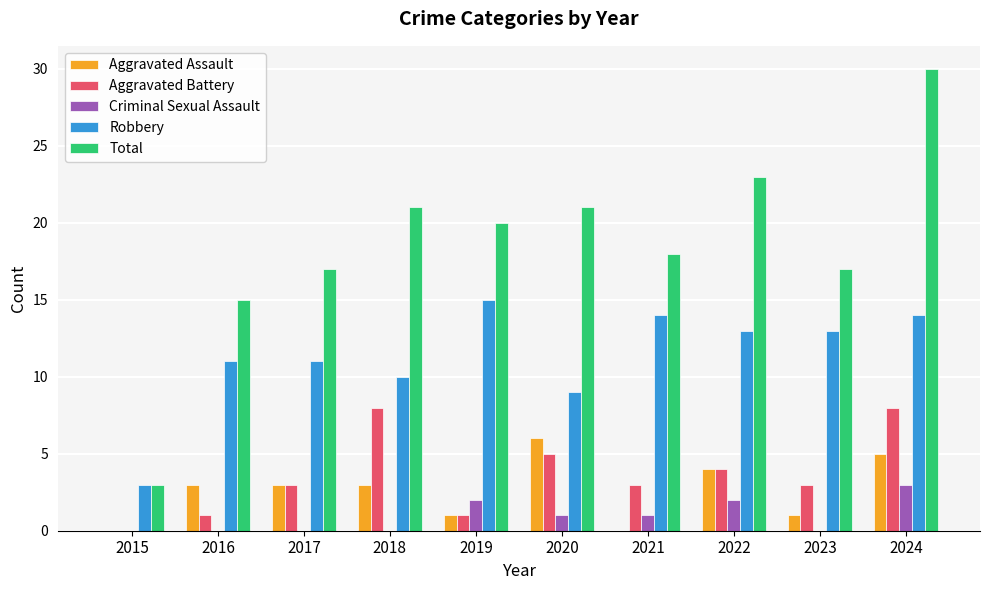

Is it true that Robbery equals 4 at 2019?

False